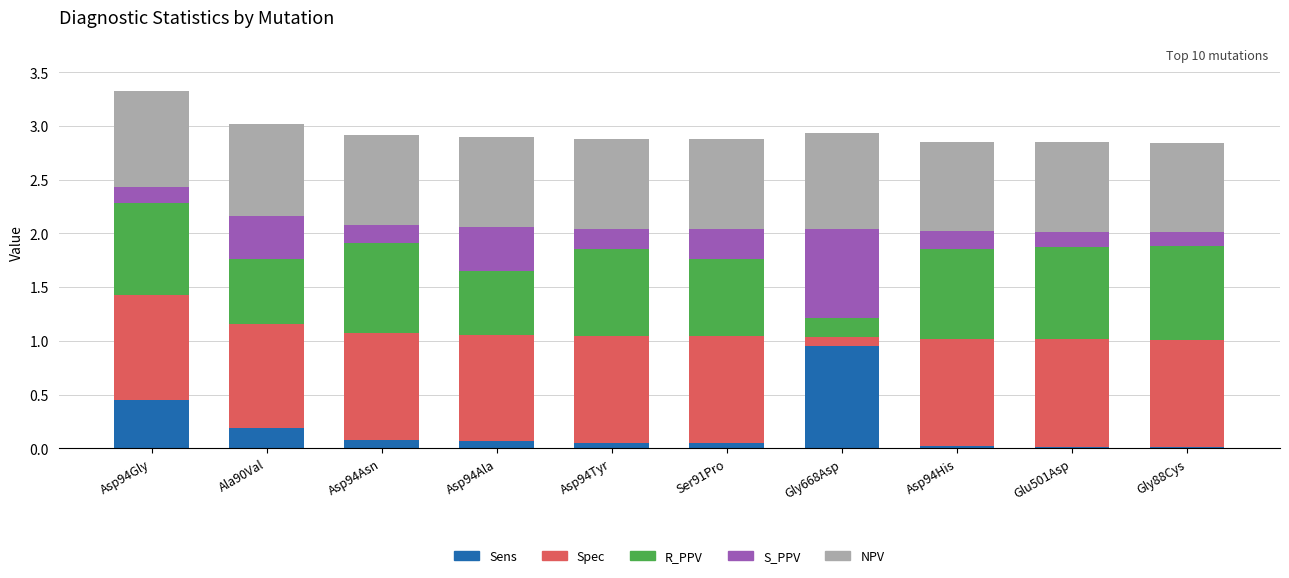

What is the total value across all series at Asp94Asn?

2.9